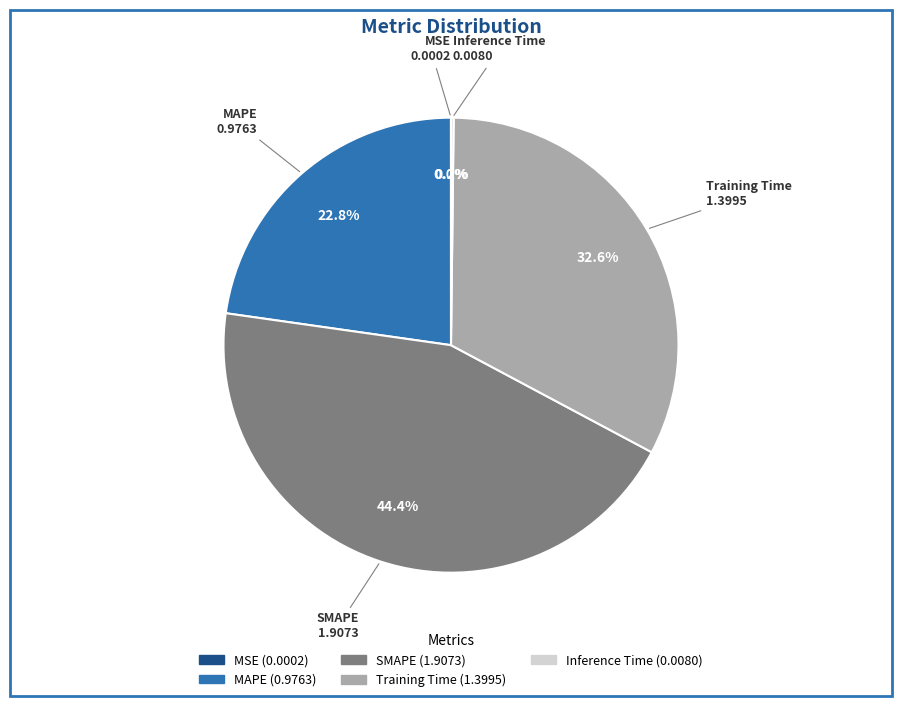

Is there a majority slice in this chart?

No